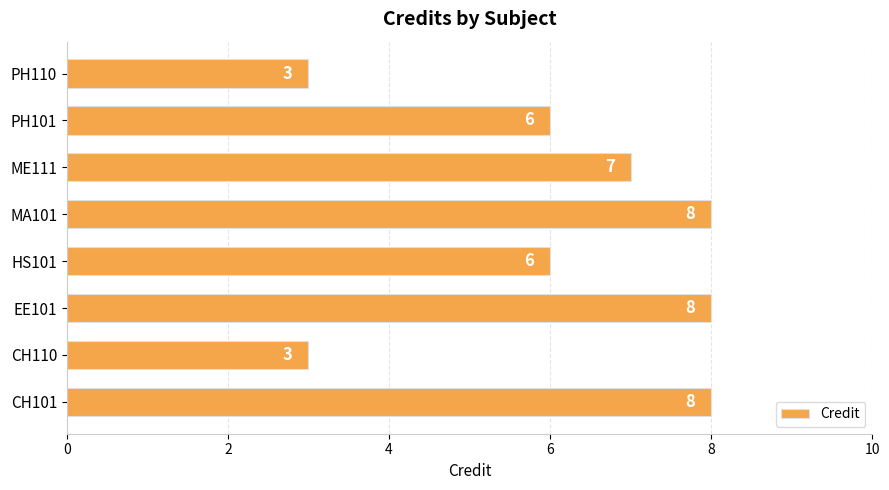

Read the value at HS101.

6